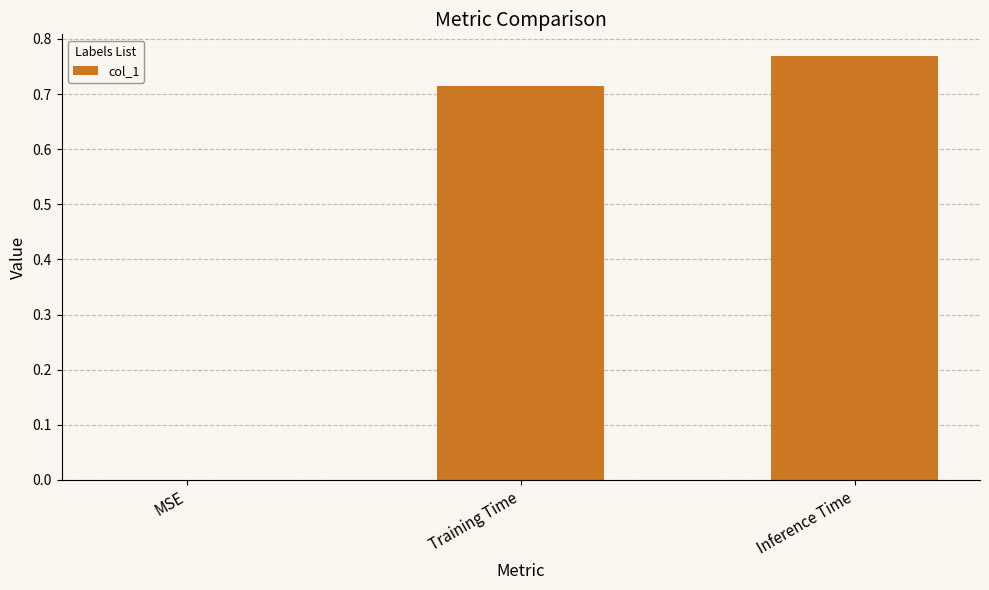

True or false: the data shows 1.1 at Inference Time.

False